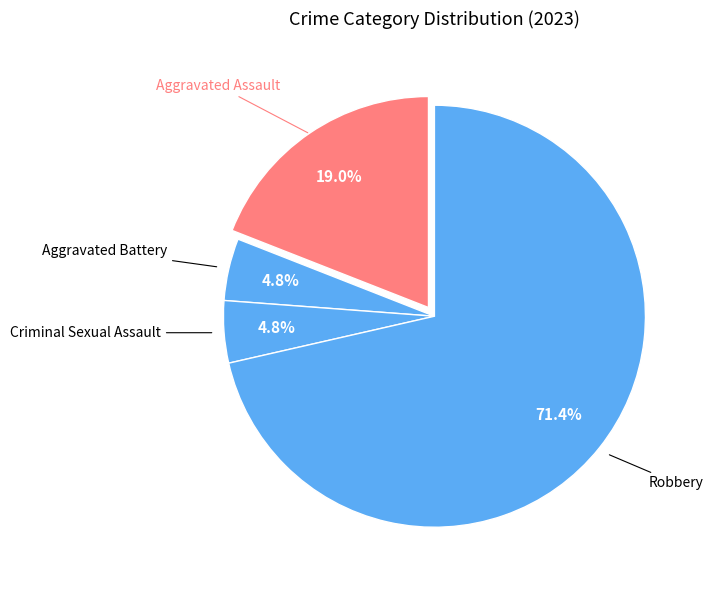

How many segments does this pie chart have?

4